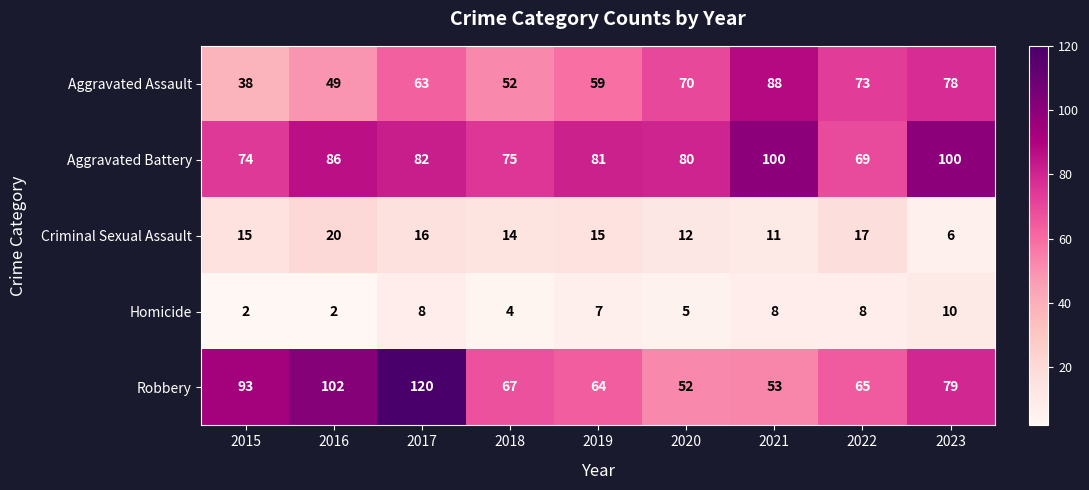

Which series has the largest total across all categories?

Aggravated Battery